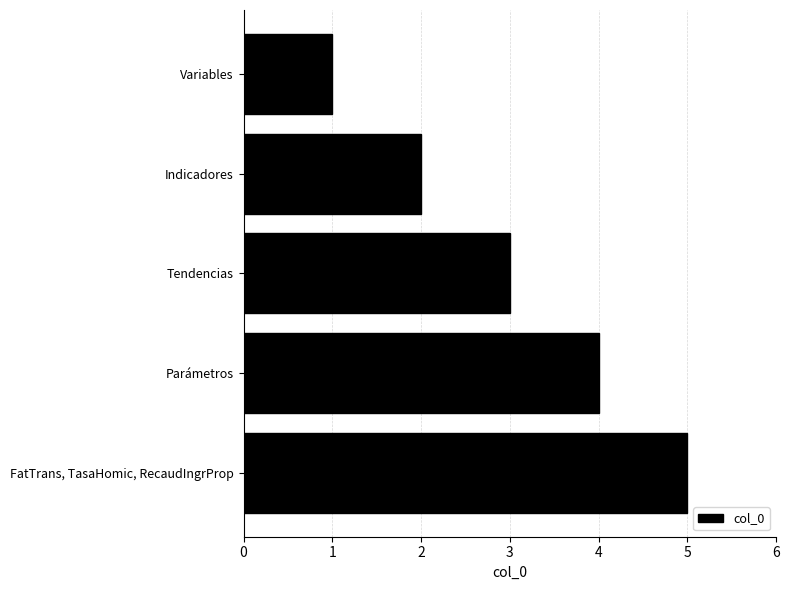

Which has a higher value, Variables or Indicadores?

Indicadores